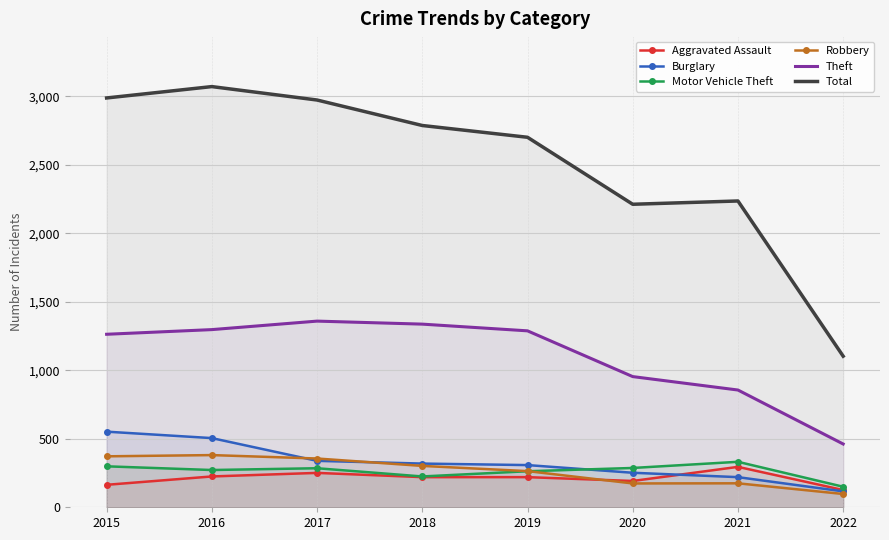

True or false: Motor Vehicle Theft and Total cross at least once.

False